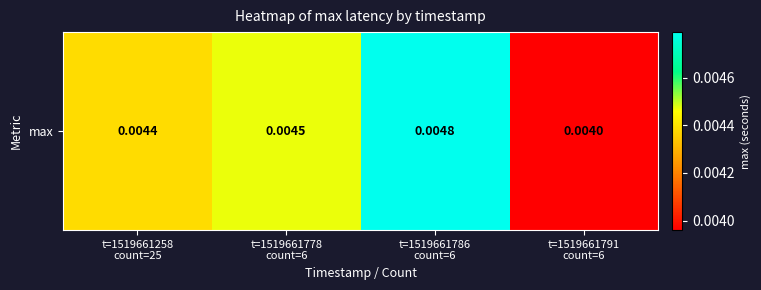

List the labels in order of value, smallest first.

t=1519661791
count=6, t=1519661258
count=25, t=1519661778
count=6, t=1519661786
count=6